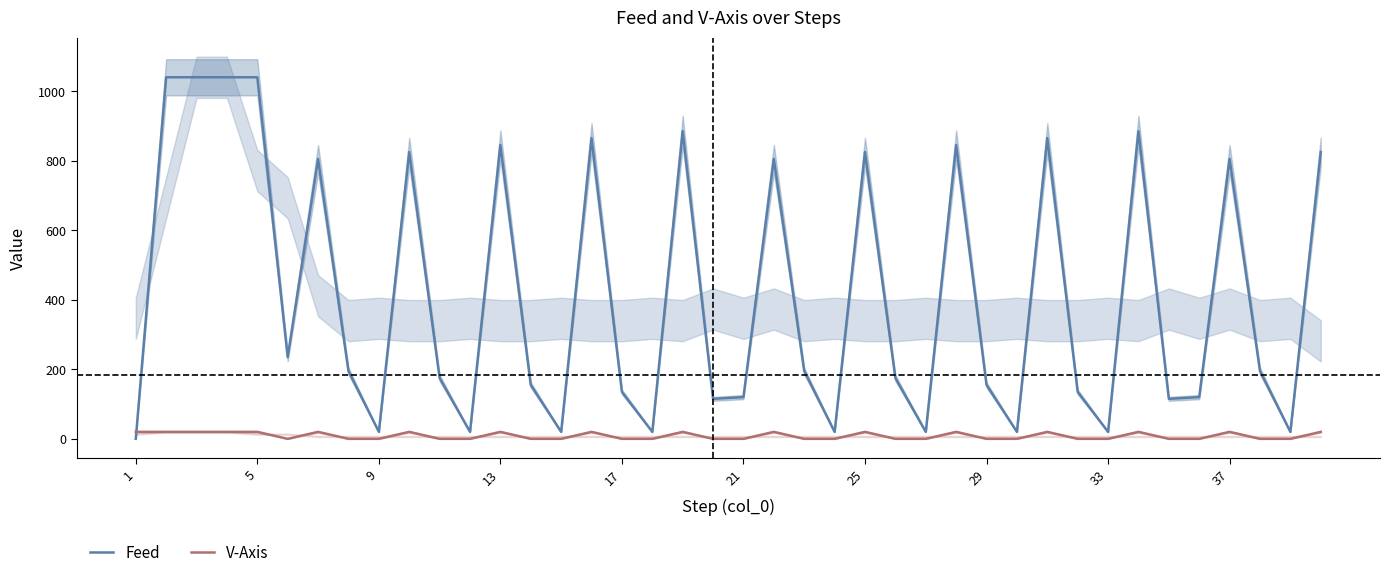

The value of Feed at 21 is 120. True or false?

True